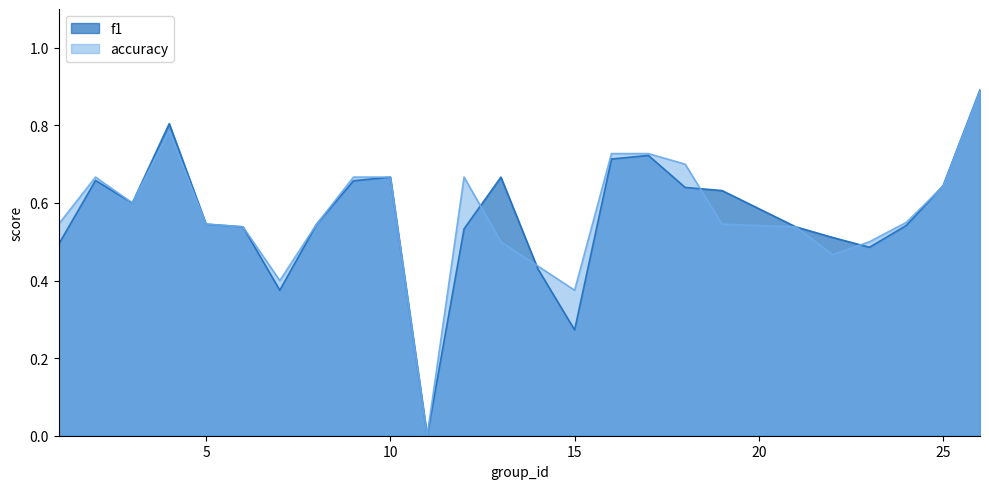

The f1 series shows 0.8 at 24. True or false?

False